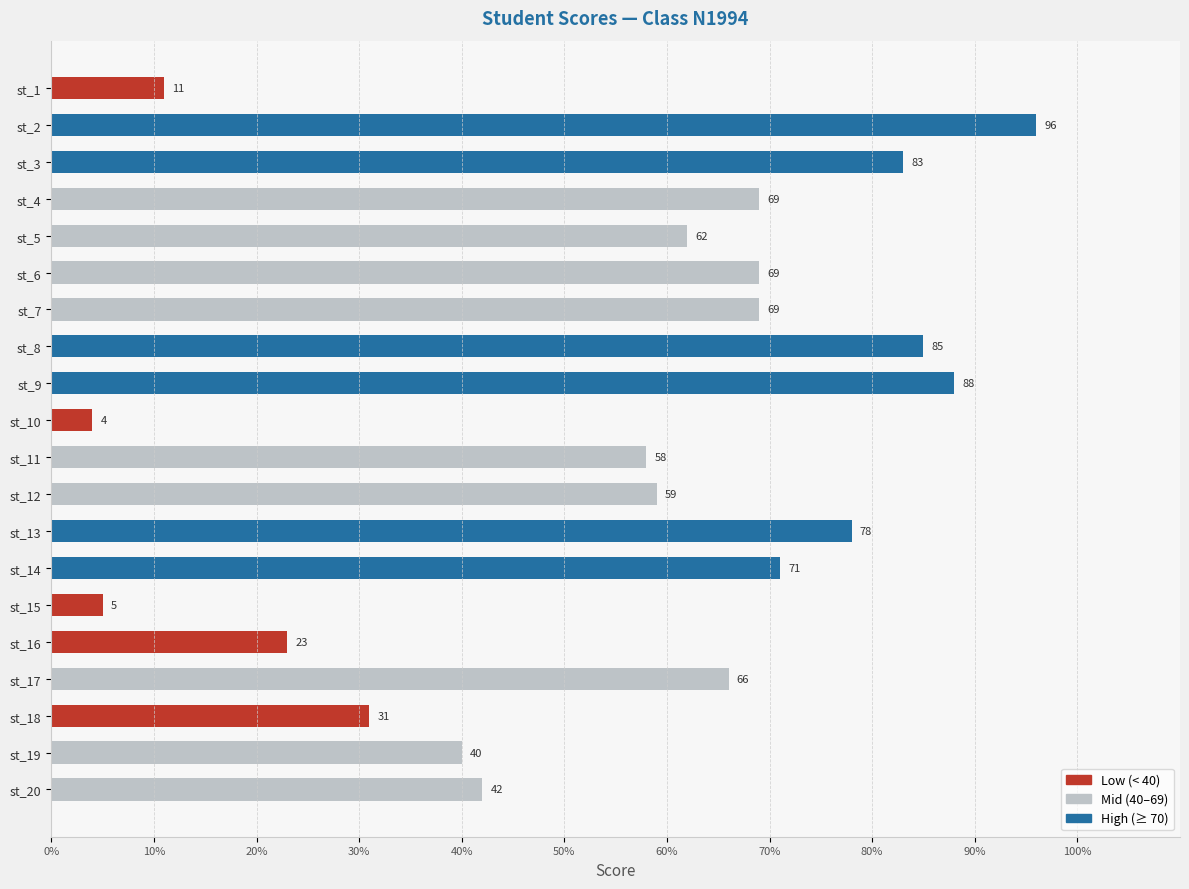

What is the value of the 17th bar from the top?

66